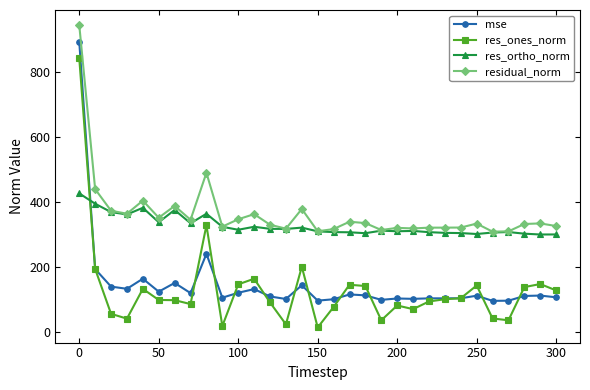

What are all the series names shown in the legend?

mse, res_ones_norm, res_ortho_norm, residual_norm